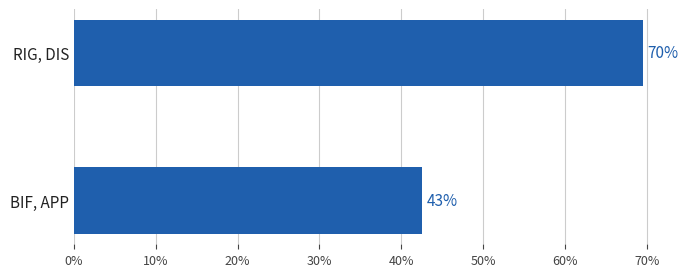

Count the number of data series in this chart.

1